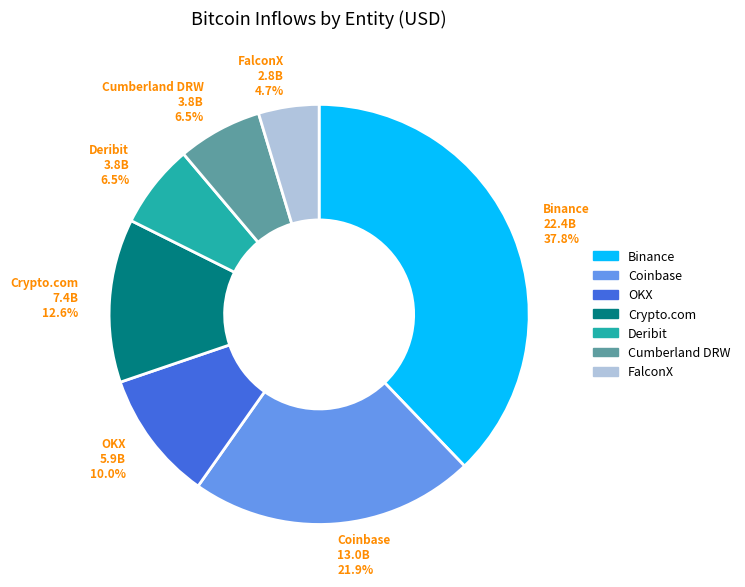

Is there a majority slice in this chart?

No